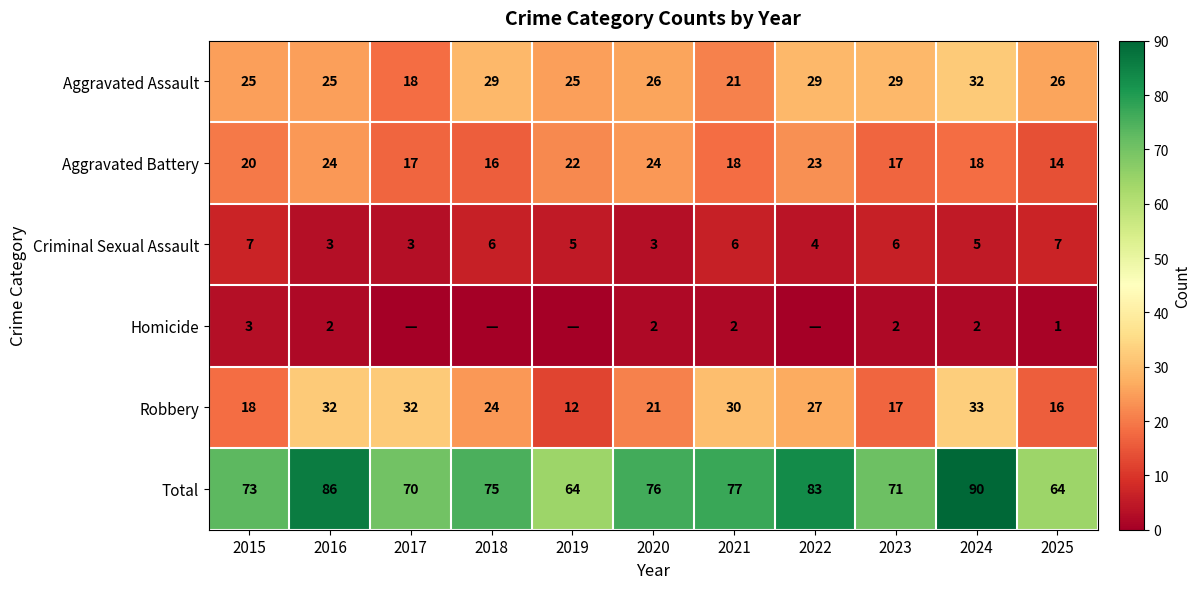

Is the value of Aggravated Battery at 2025 greater than the value of Aggravated Assault at 2015?

No